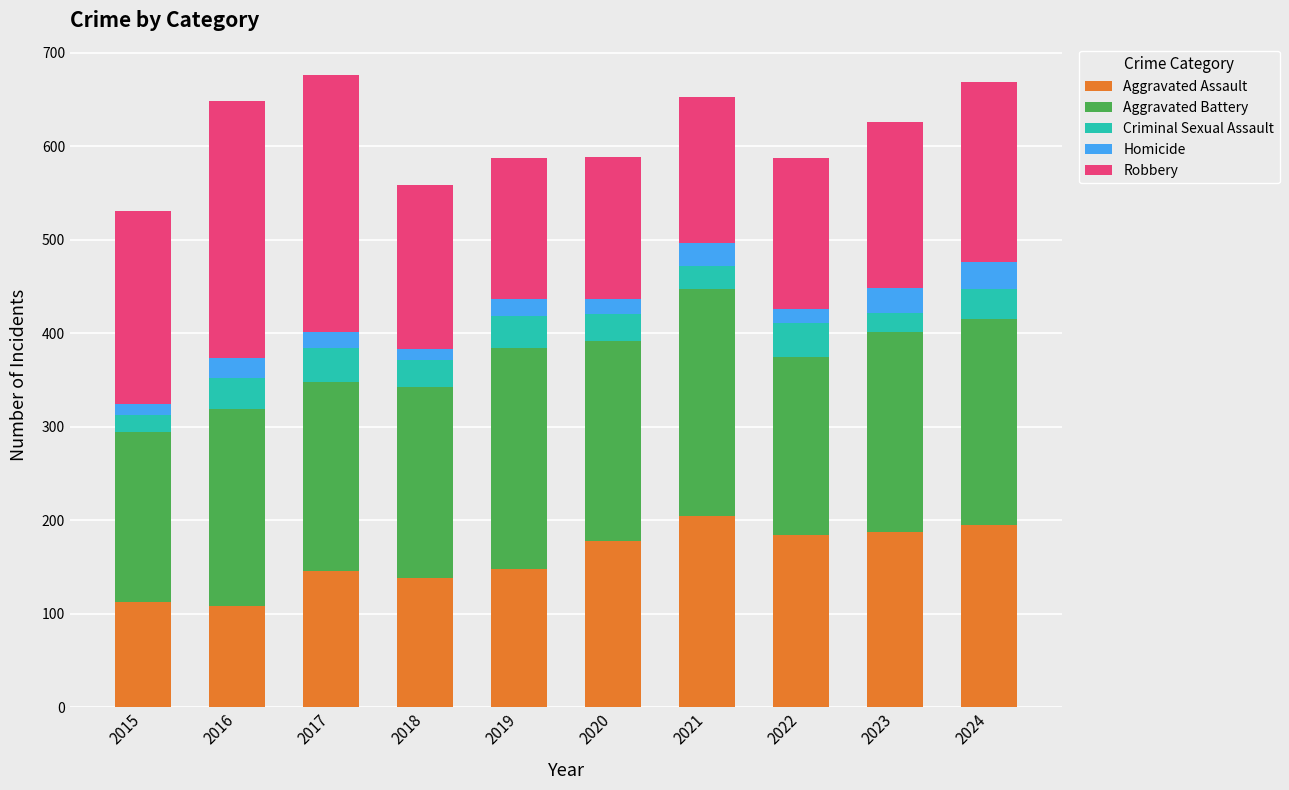

True or false: Aggravated Assault has a value of 138 at 2018.

True